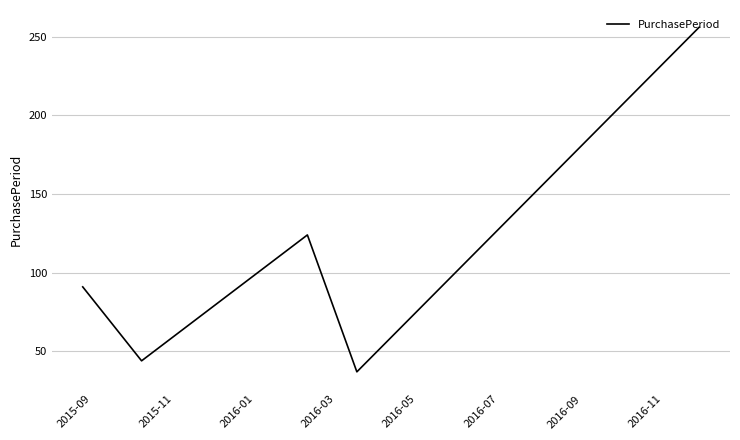

What is the greatest value displayed?

256